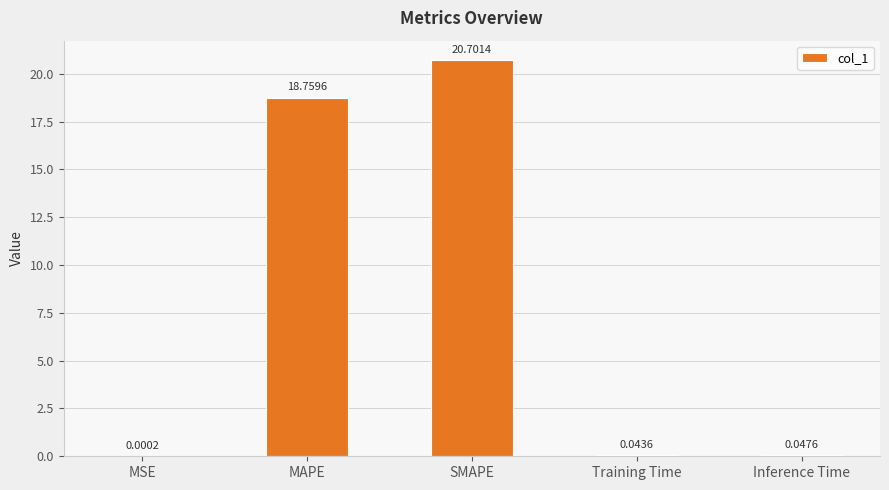

Count the number of data series in this chart.

1